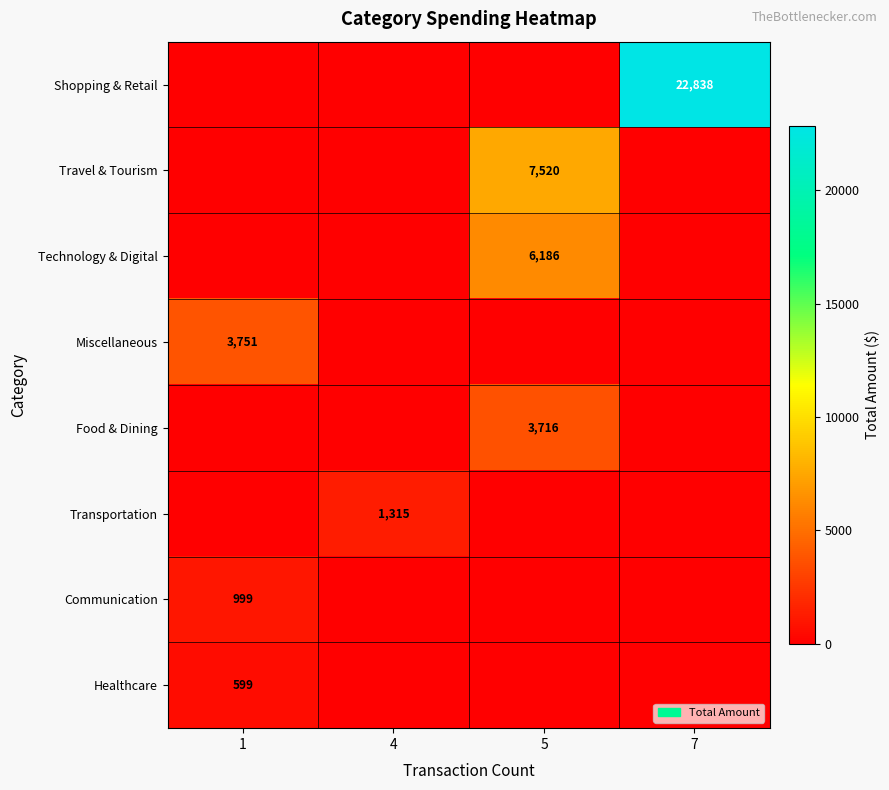

Is it true that row_7 equals 0.0 at 4?

True